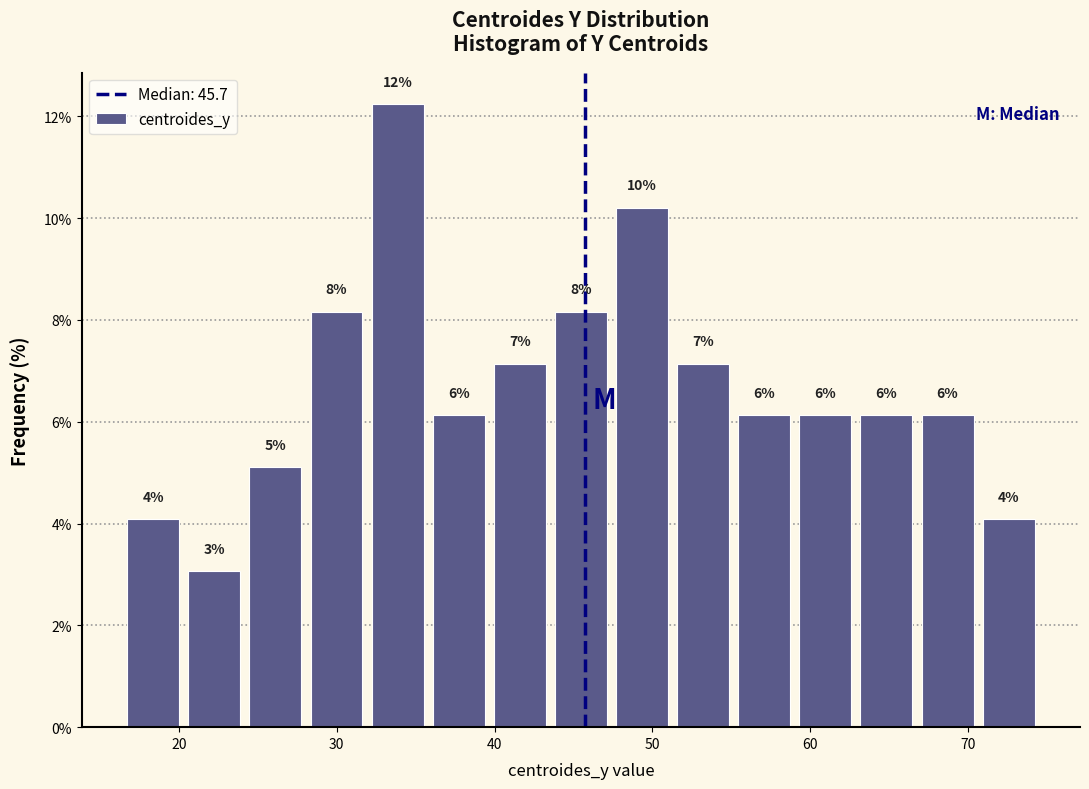

Read against the x-axis, roughly where is the centre of the tallest bar?

34